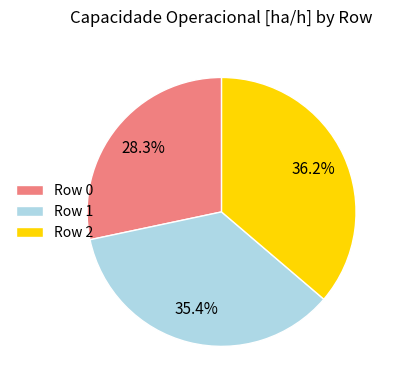

Combined, do Row 1 and Row 0 account for over 50%?

Yes